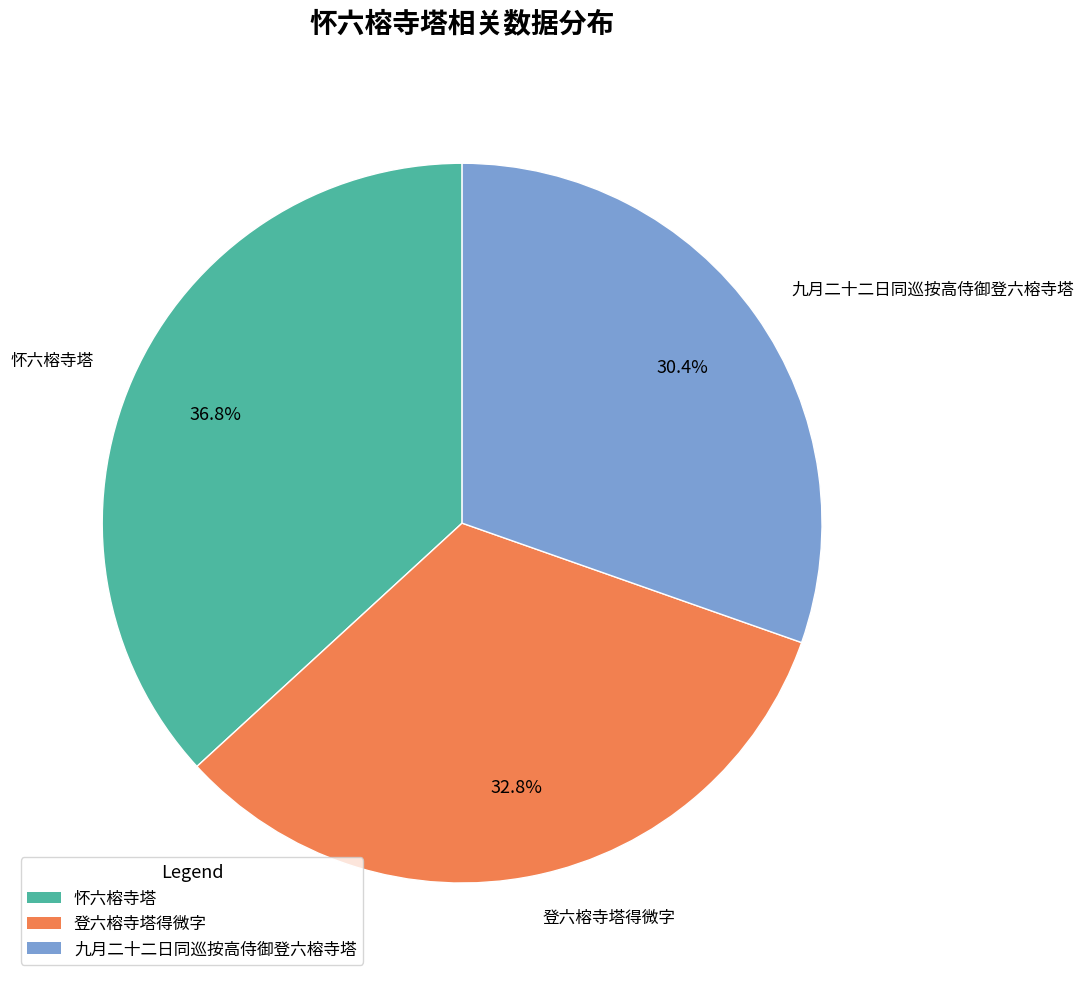

What is the smallest slice in the pie chart?

九月二十二日同巡按高侍御登六榕寺塔